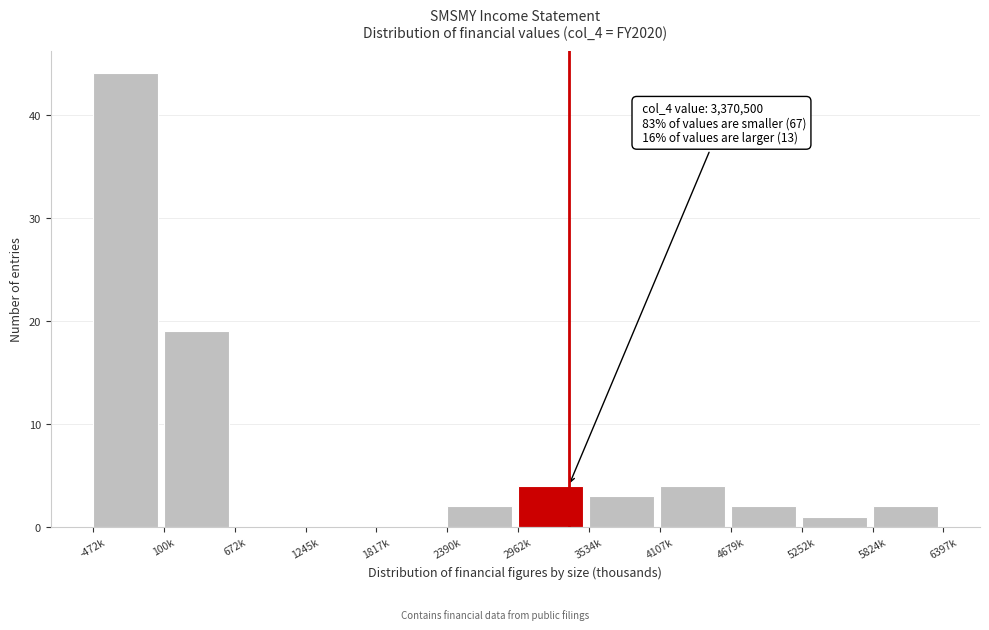

Reading right to left, extract all data points from this chart.

5824k=2	5252k=1	4679k=2	4107k=4	3534k=3	2962k=4	2390k=2	1817k=0	1245k=0	672k=0	100k=19	-472k=44